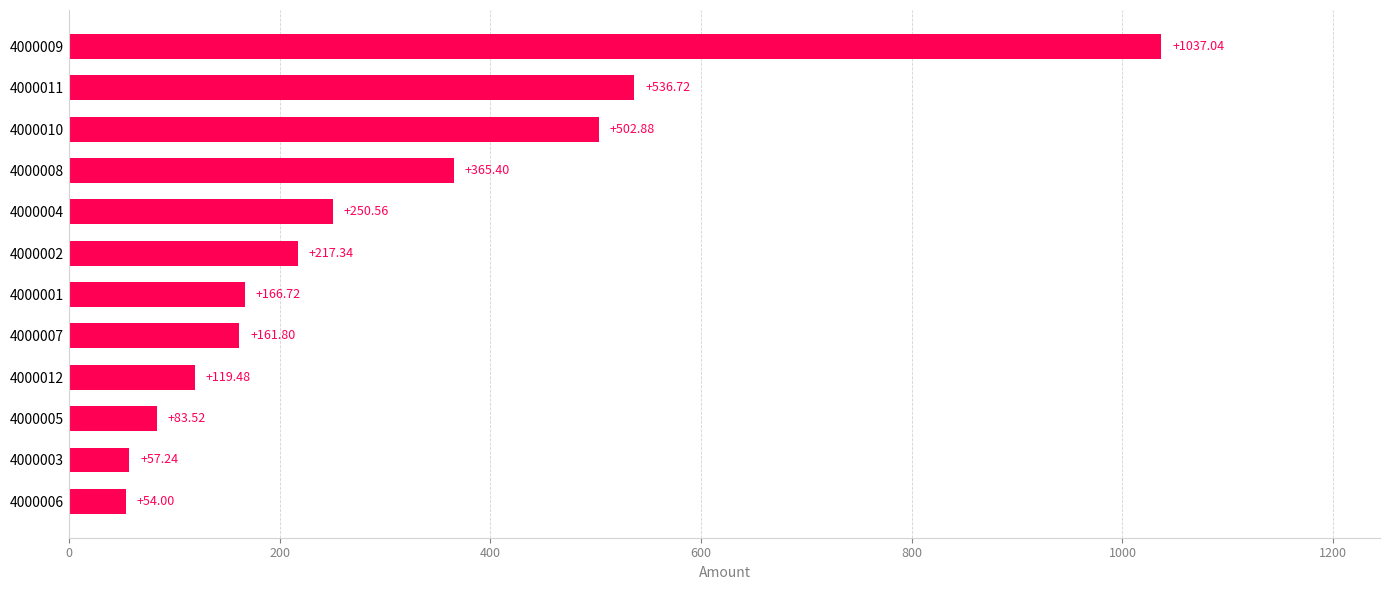

What is the difference between the maximum and minimum values?

983.0